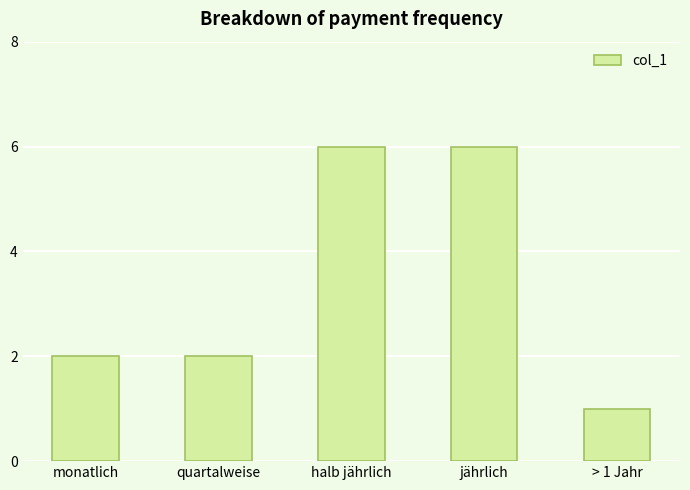

At which category does the chart reach its minimum across all series?

> 1 Jahr